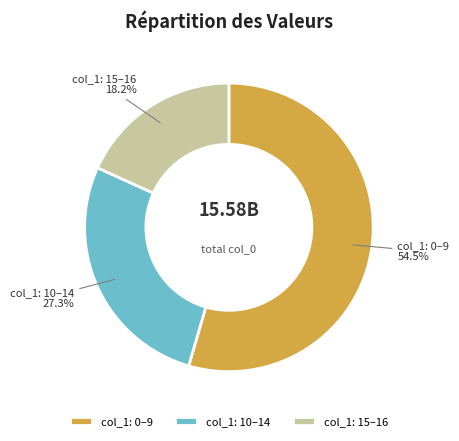

Rank the categories by value from lowest to highest.

col_1: 15–16, col_1: 10–14, col_1: 0–9